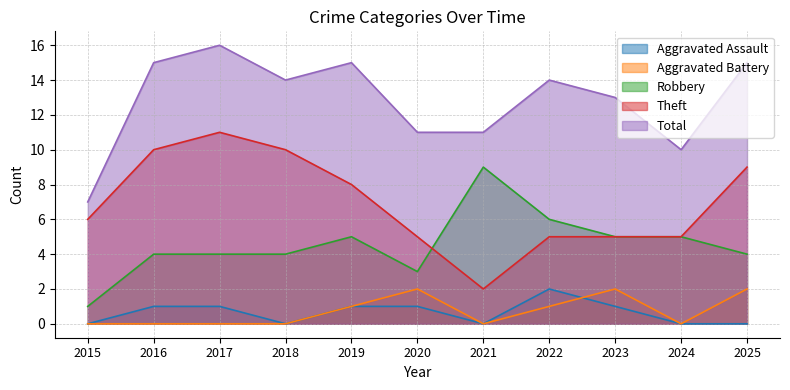

Which series has the largest range (max minus min)?

Theft